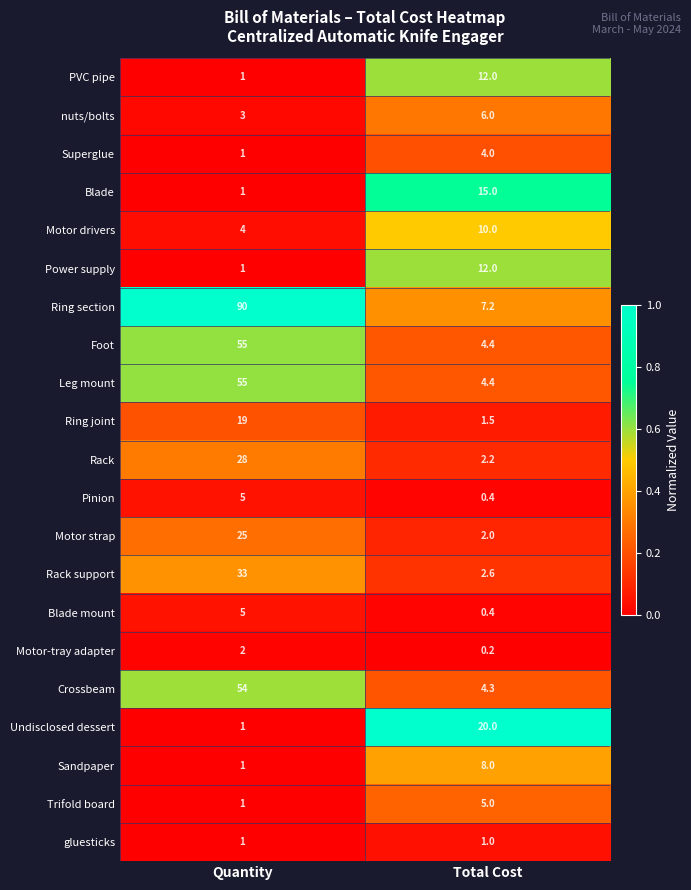

Between Quantity and Total Cost, which series saw the biggest shift?

Ring section